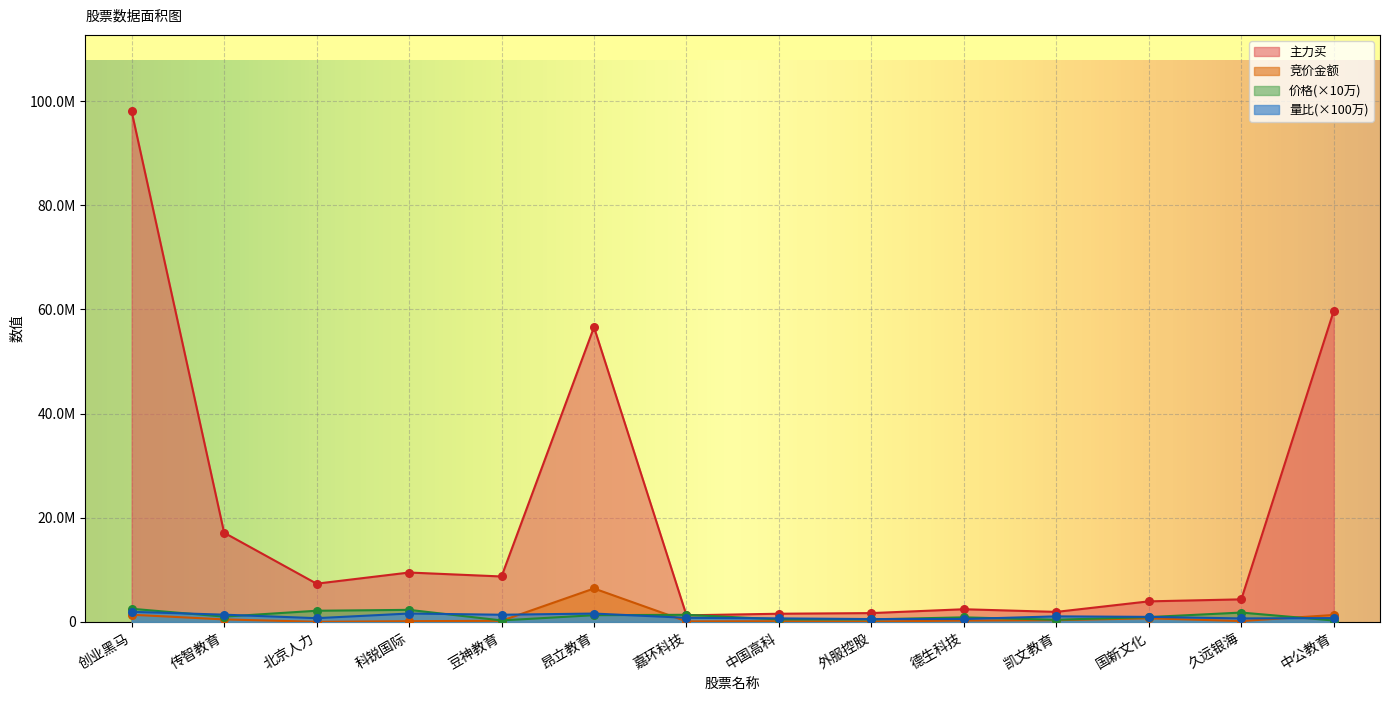

Which series has the widest spread of Y values?

主力买